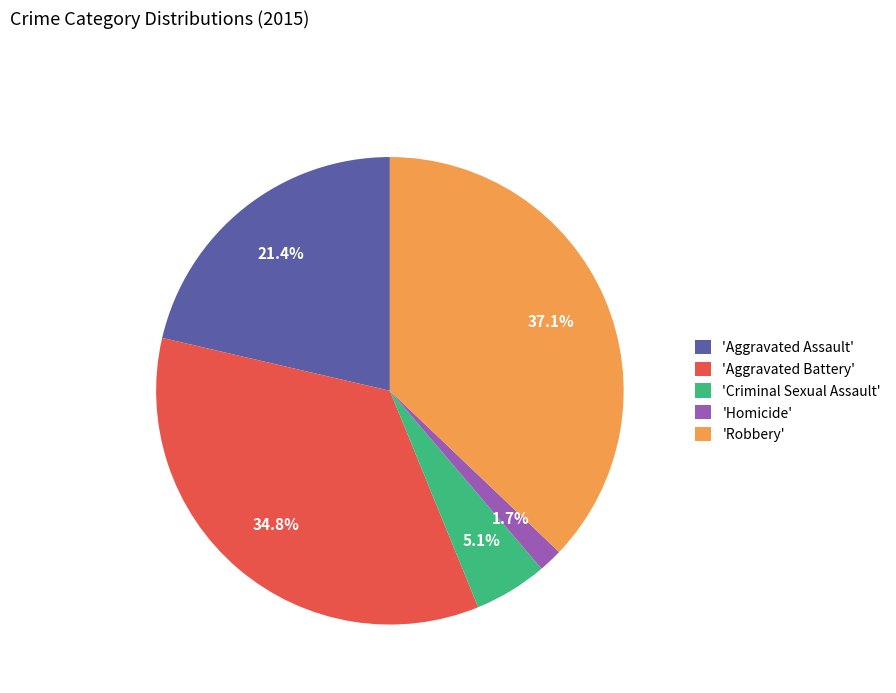

Approximately how many times larger is the value at 'Robbery' compared to 'Aggravated Battery'?

1.1